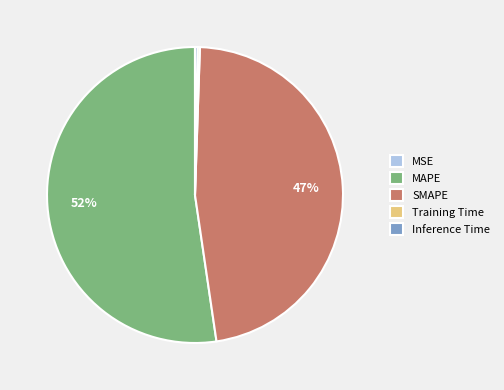

Is there any slice that represents more than half of the pie?

Yes